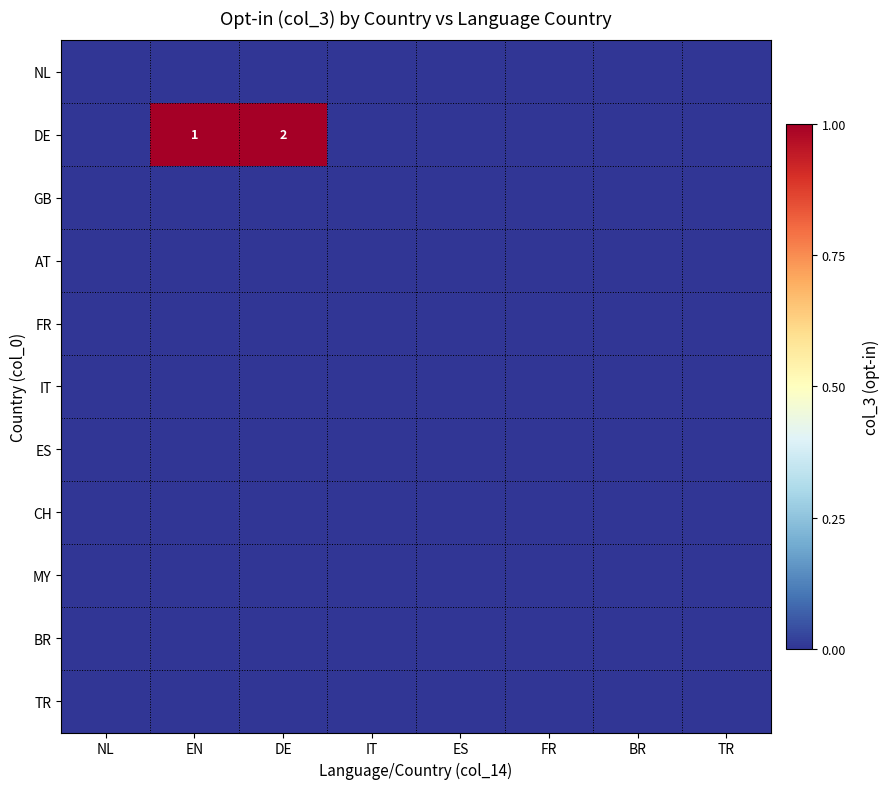

Which series has the largest total across all categories?

DE